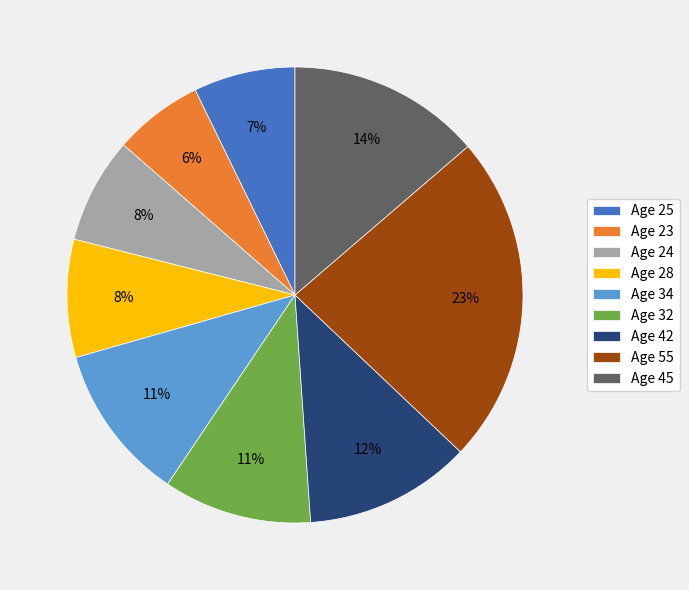

To the nearest percent, what percentage of the pie is Age 24?

8%